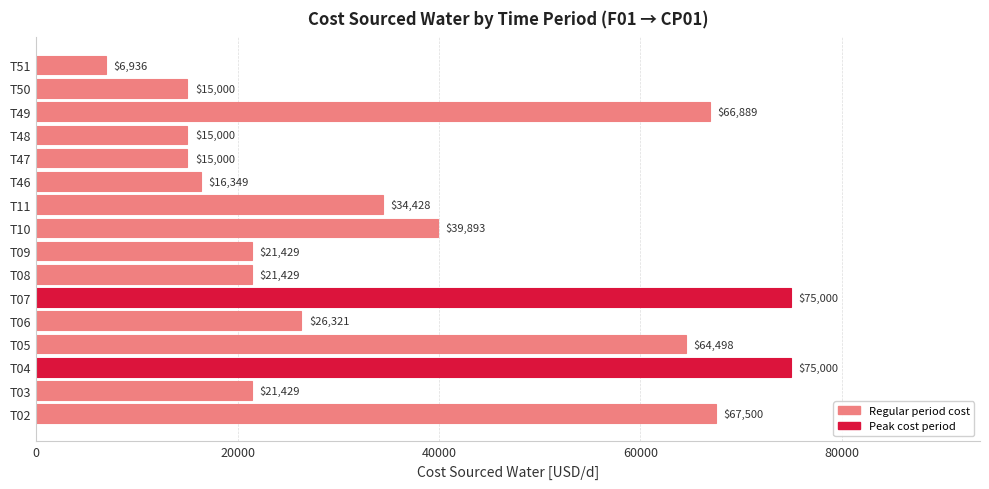

What is the change in value from T09 to T49?

+45460.0